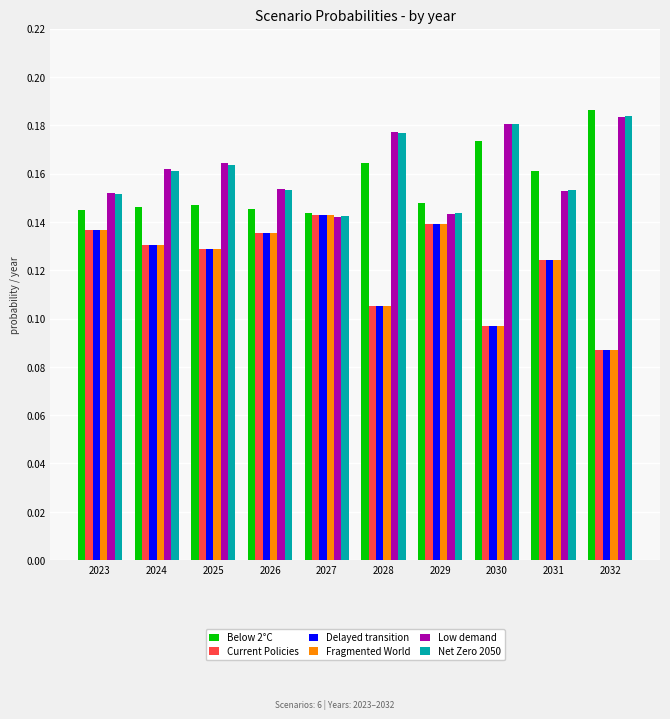

What is the sum of the Net Zero 2050 values at 2032 and 2031?

0.3